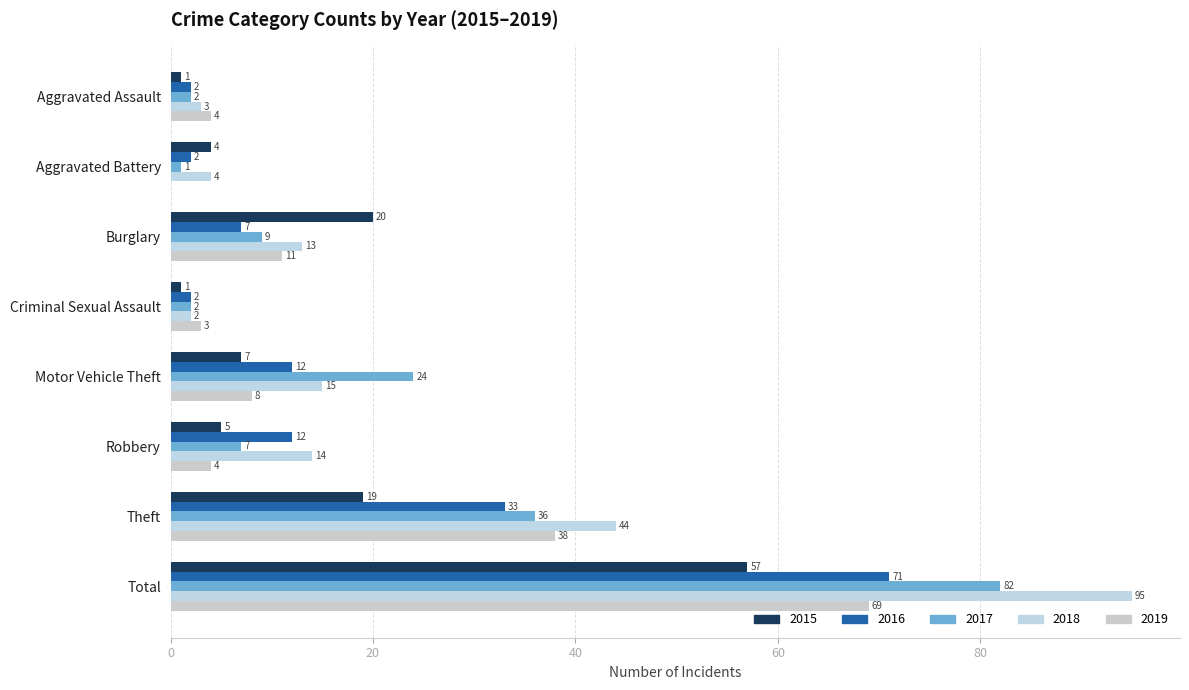

Which has a higher value, Aggravated Battery or Theft?

Theft